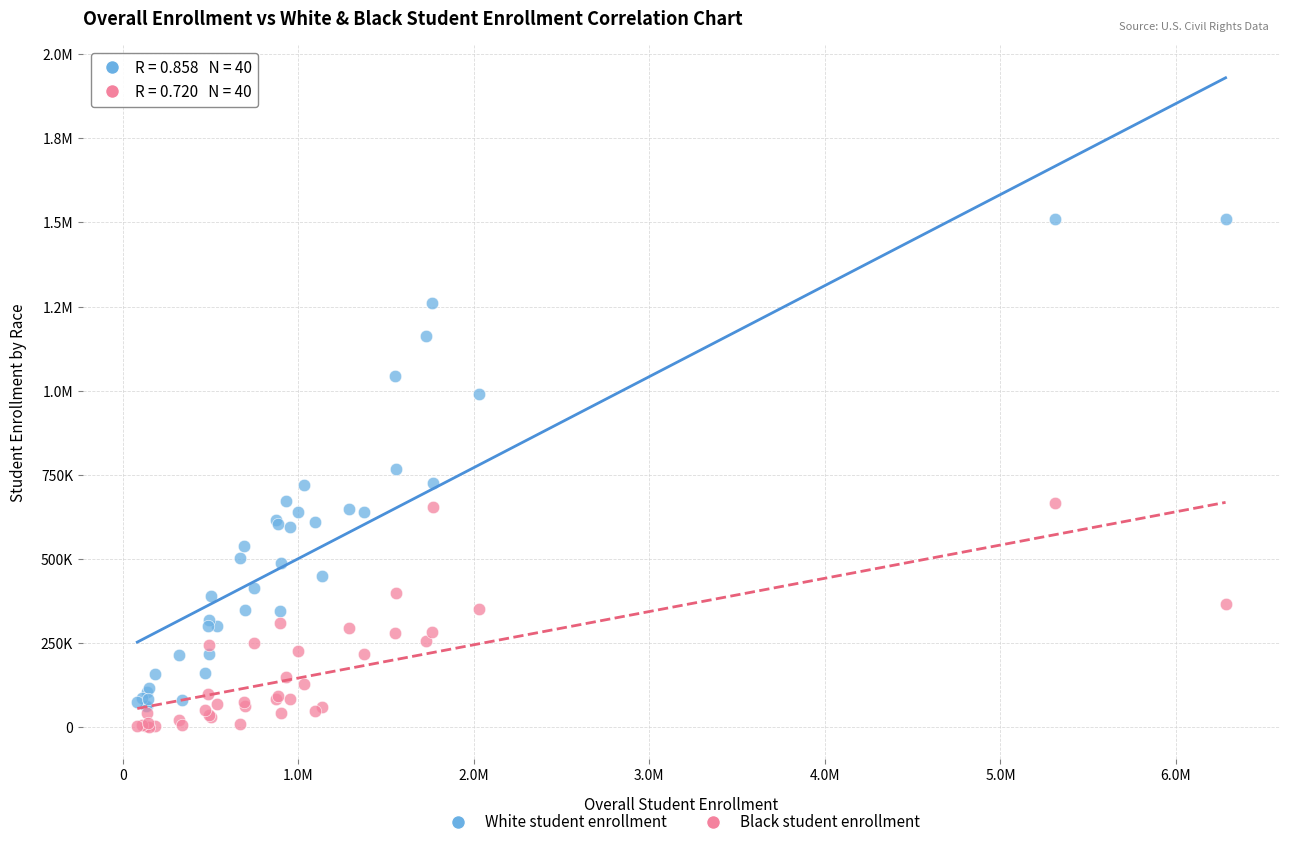

What are all the series names shown in the legend?

White student enrollment, Black student enrollment